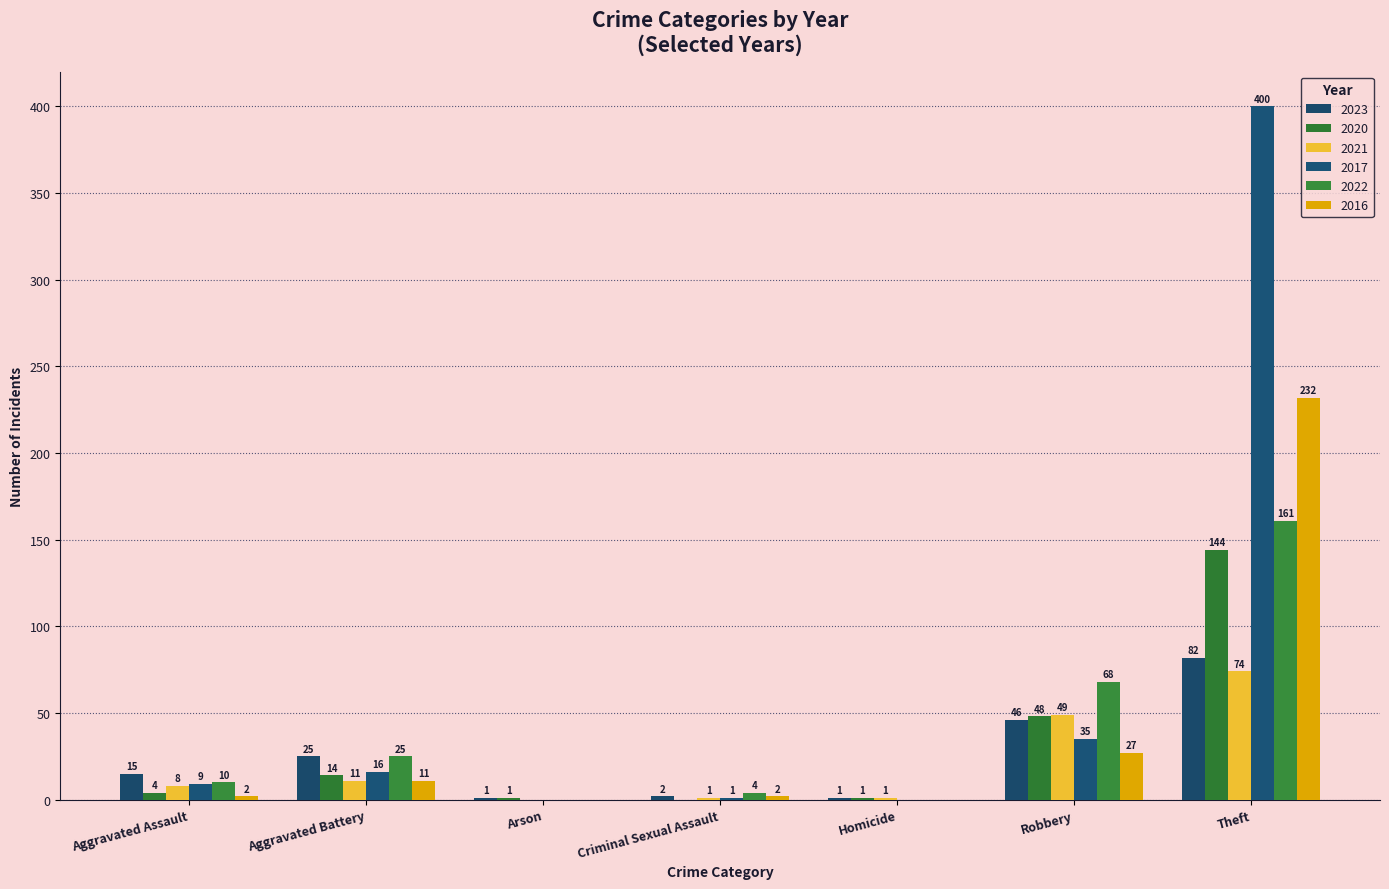

At Aggravated Battery, list the series in order from largest to smallest.

2023, 2022, 2017, 2020, 2021, 2016